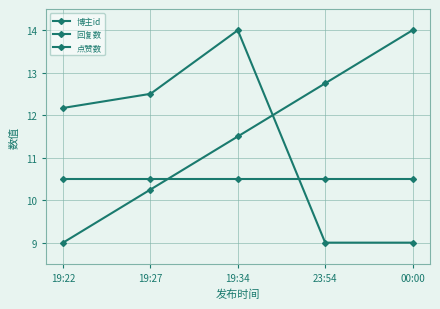

Reading left to right, list all the values displayed in this chart.

博主id: 12.2	12.5	14.0	9.0	9.0
回复数: 9.0	10.2	11.5	12.8	14.0
点赞数: 10.5	10.5	10.5	10.5	10.5